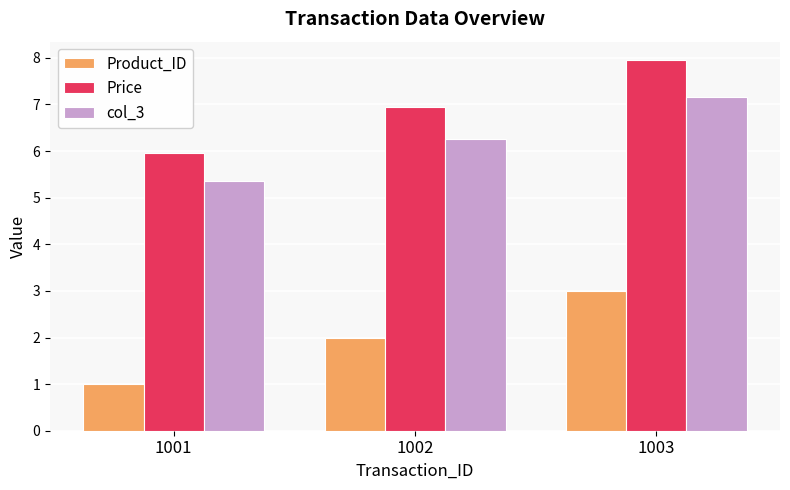

What is the value of the Price bar at the 2nd from the left?

7.0